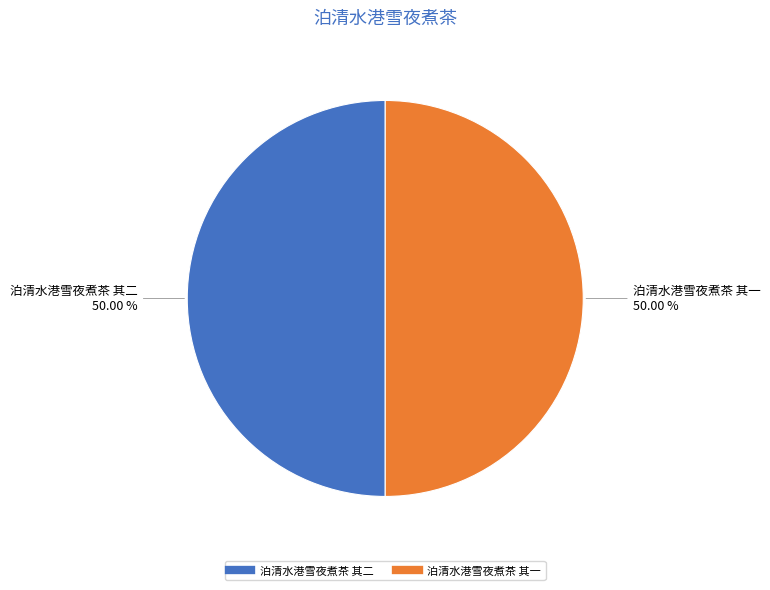

How many slices are in this pie chart?

2